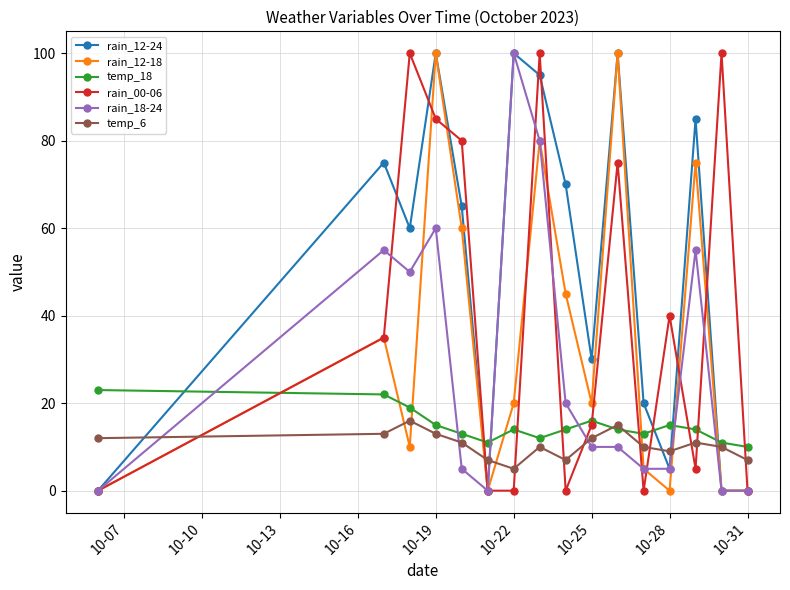

Which series has the largest total across all categories?

rain_12-24